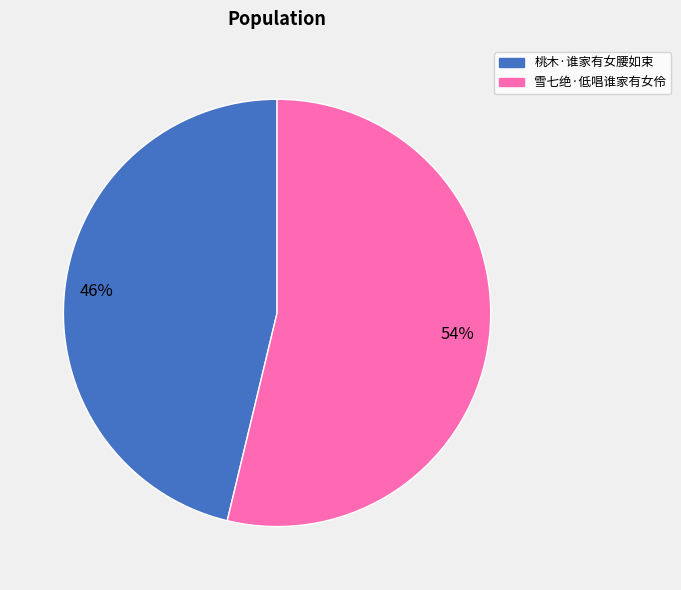

Is the sum of 桃木·谁家有女腰如束 and 雪七绝·低唱谁家有女伶 greater than half?

Yes